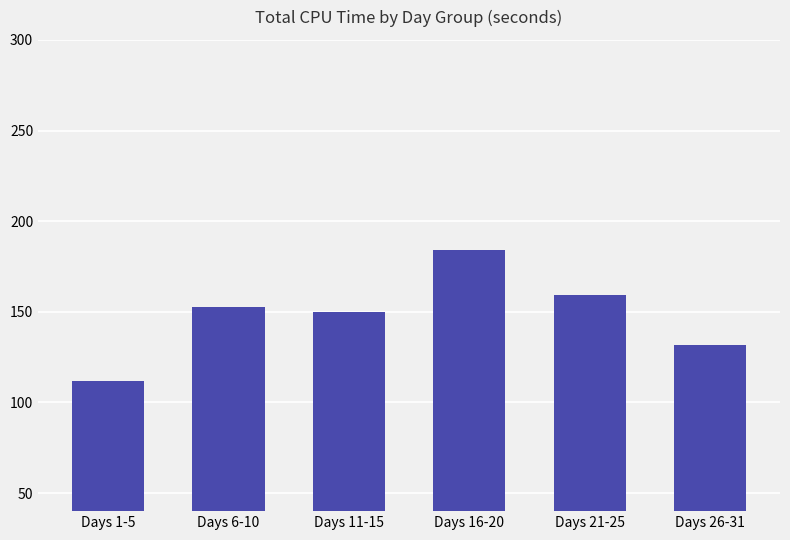

Reading left to right, transcribe all the data shown in this chart.

Days 1-5=111.6	Days 6-10=152.5	Days 11-15=149.8	Days 16-20=184.1	Days 21-25=159.2	Days 26-31=131.7